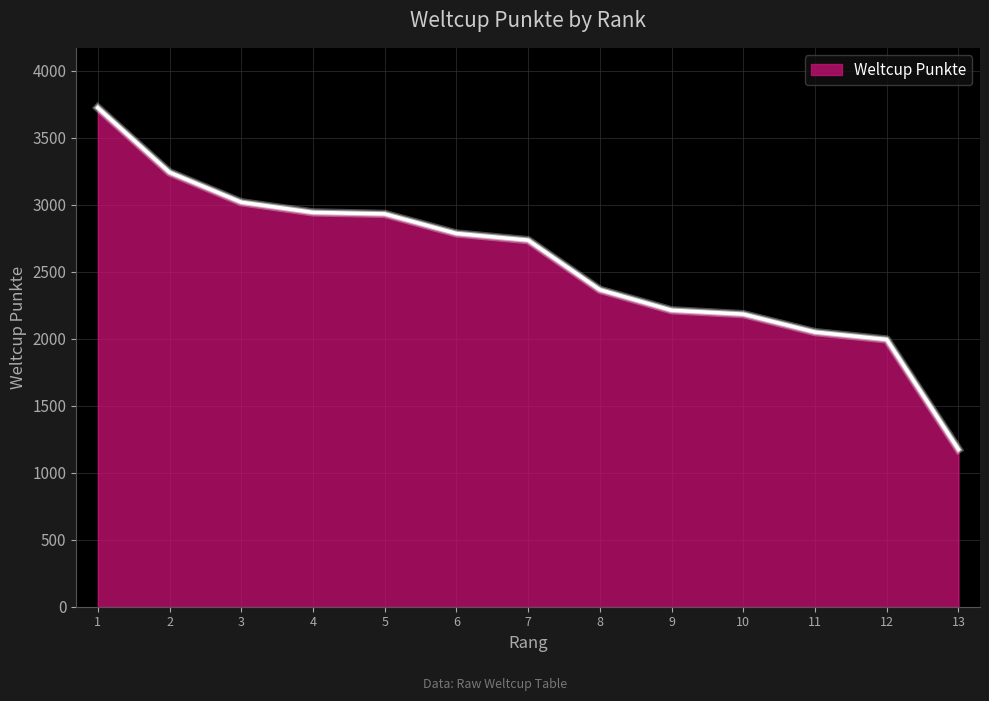

Is it true that the value at 1 is 5283?

False